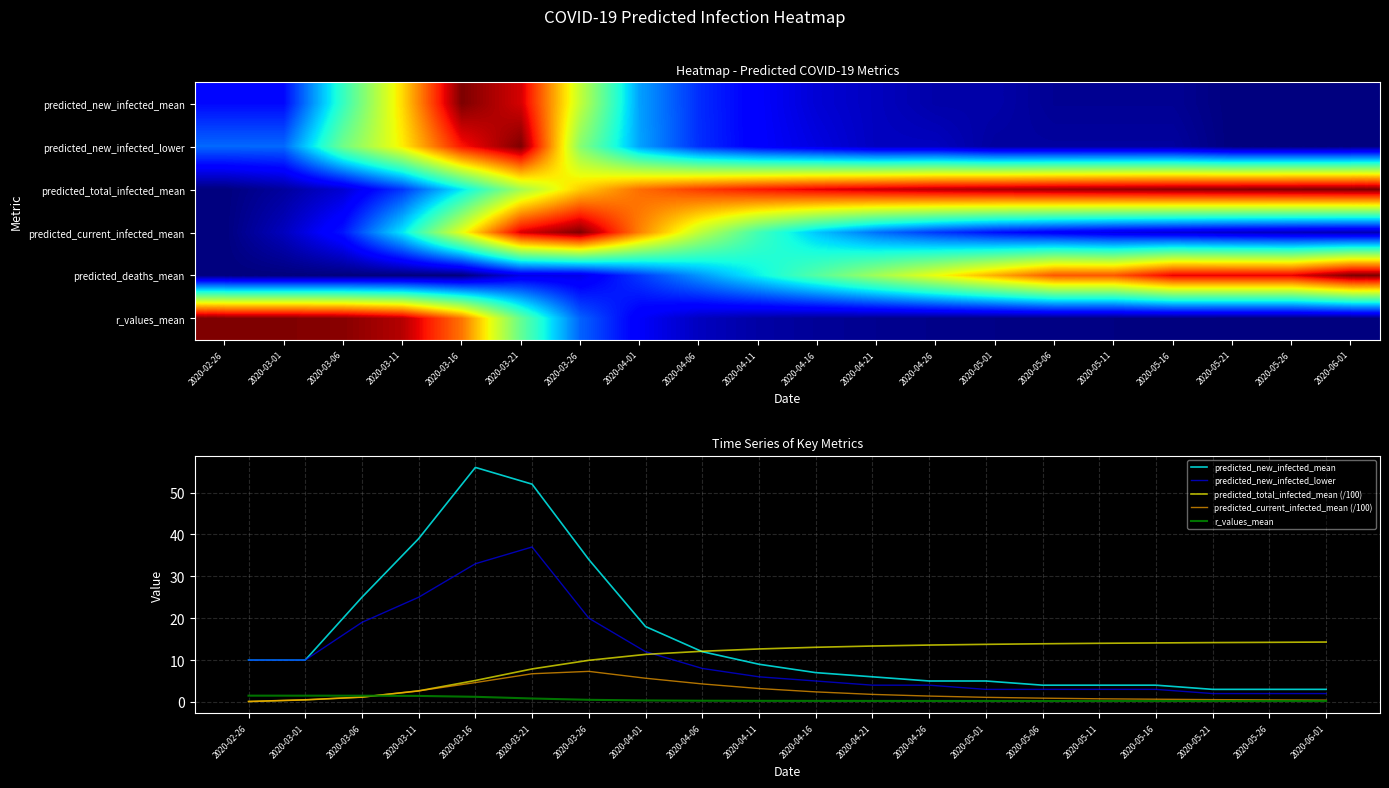

Which series changed the most between 2020-03-16 and 2020-04-16?

predicted_new_infected_mean